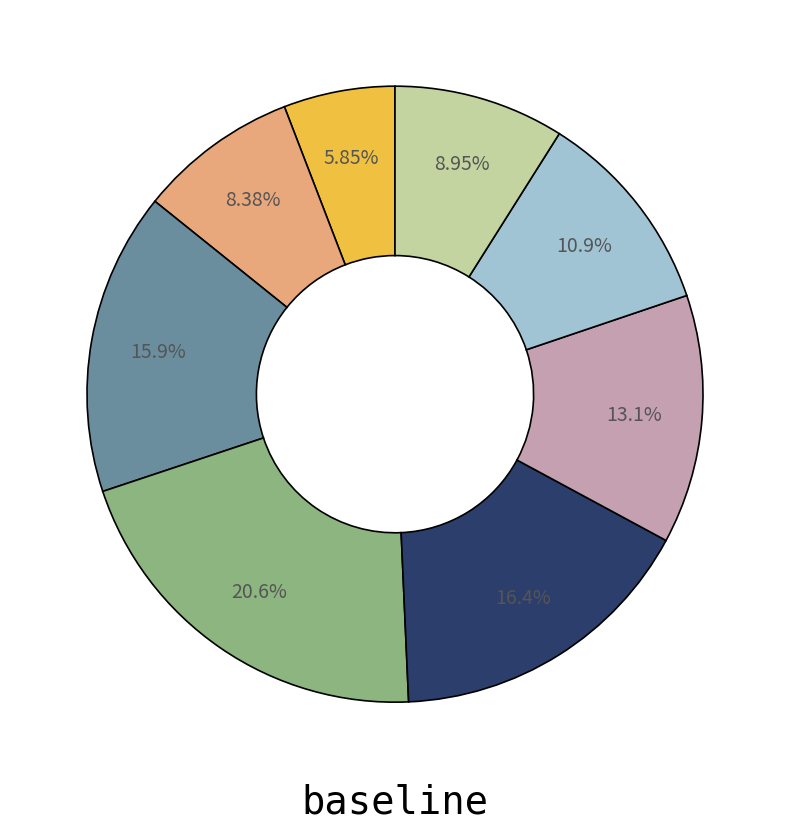

Is there any slice that represents more than half of the pie?

No